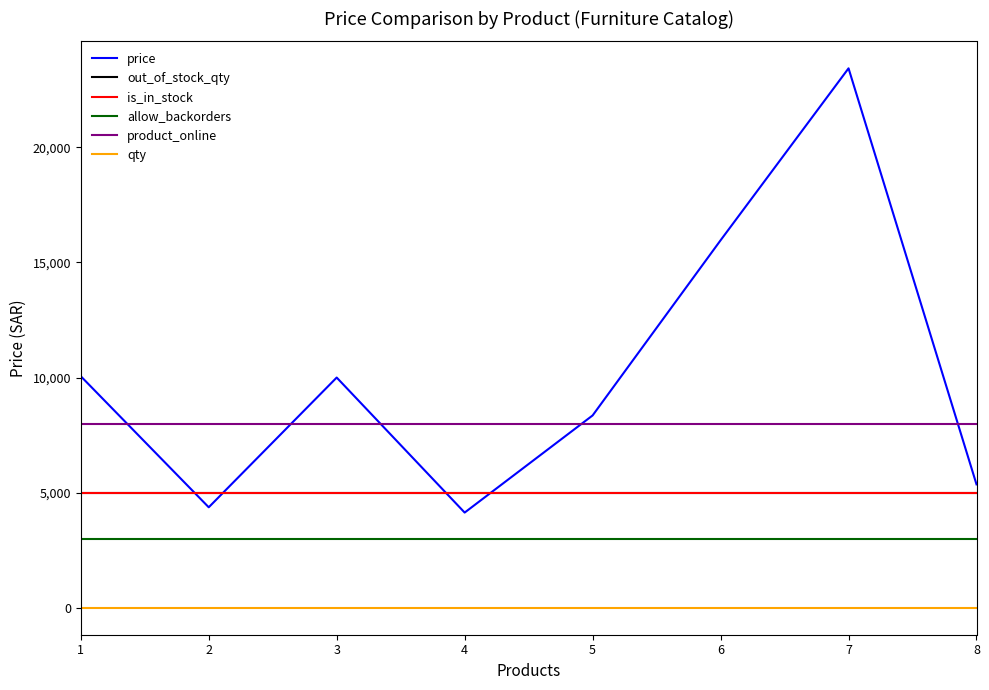

True or false: allow_backorders and qty cross at least once.

False